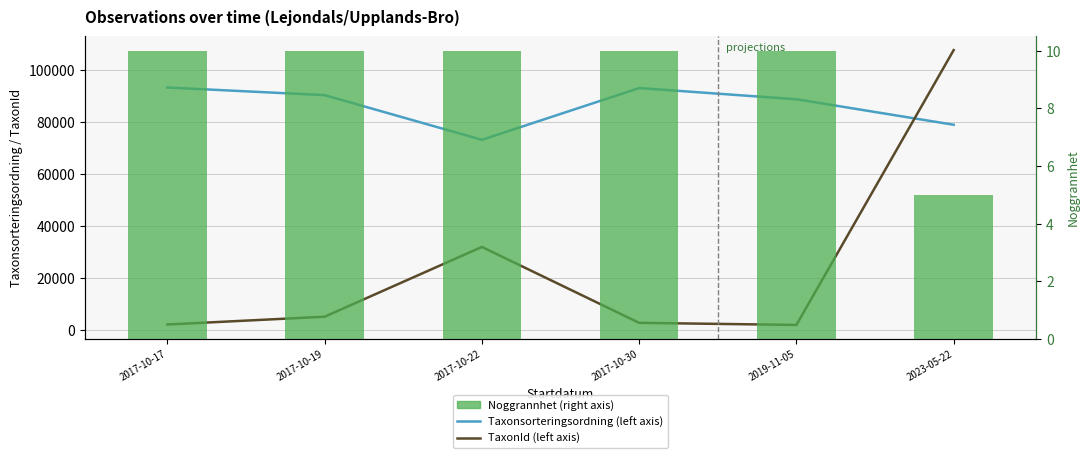

The TaxonId (left axis) series shows 107765.7 at 2023-05-22. True or false?

True